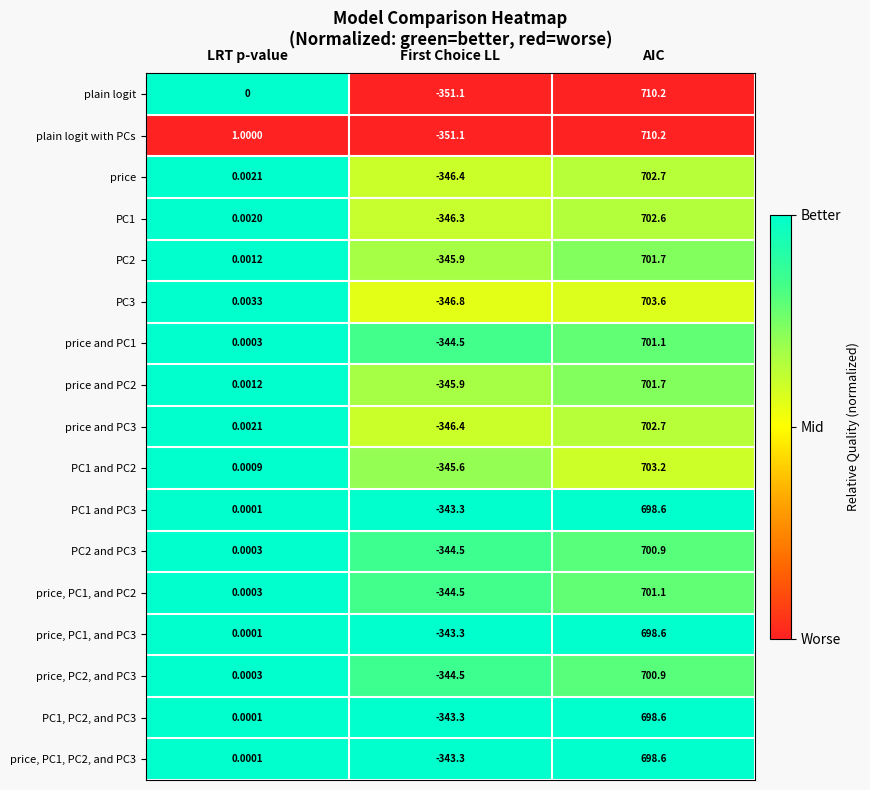

How many series are shown in this chart?

17